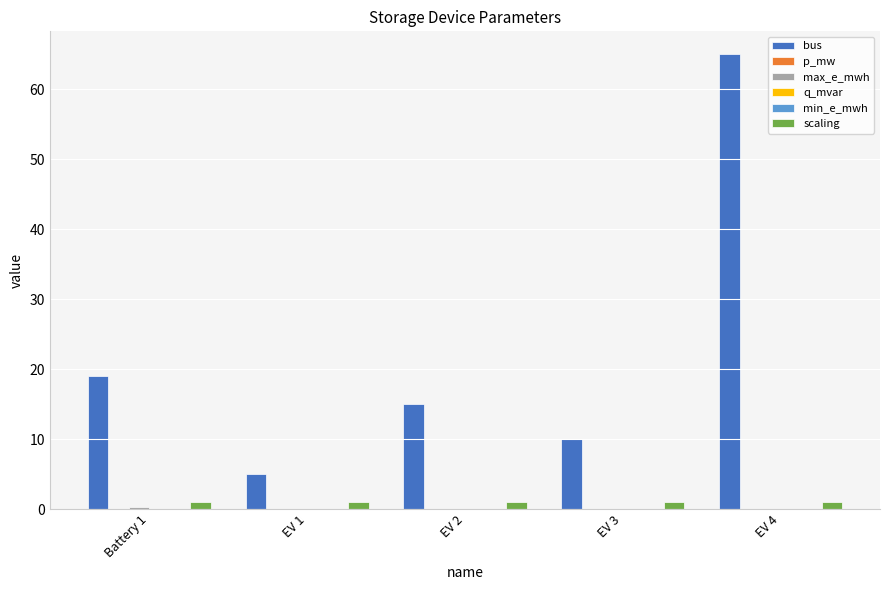

Which has a higher value, EV 1 or EV 4?

EV 4